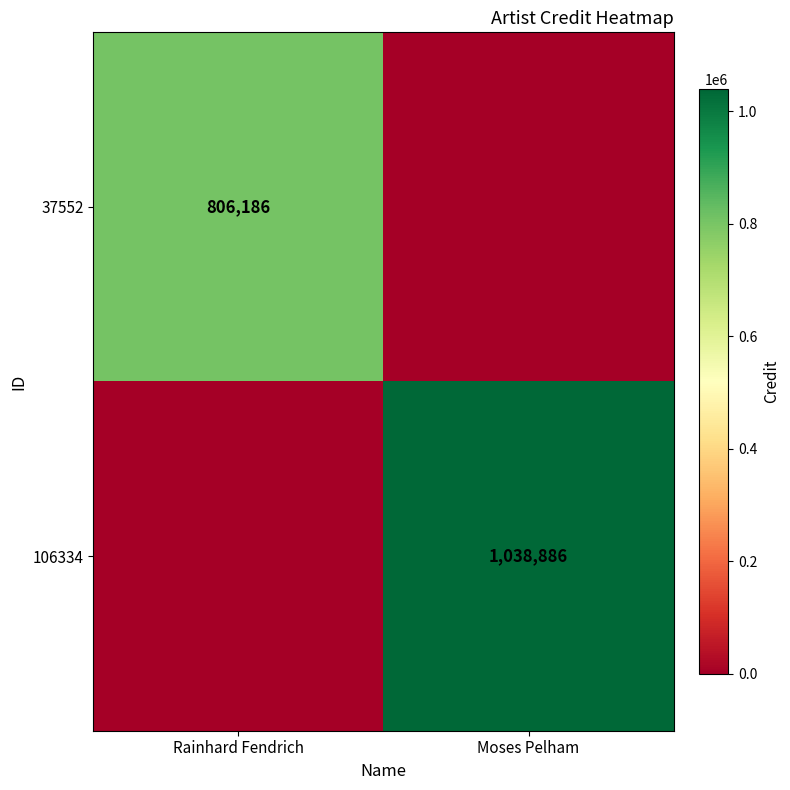

The value of 106334 at Moses Pelham is 472738. True or false?

False